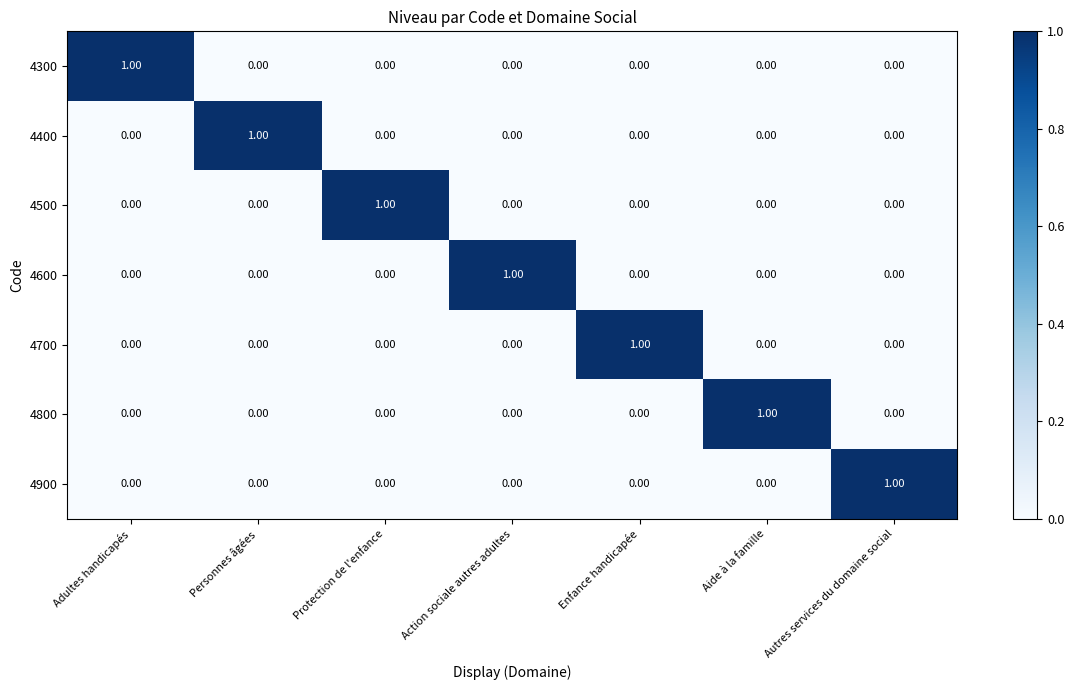

Which category has the highest value in the 4400 series?

Personnes âgées